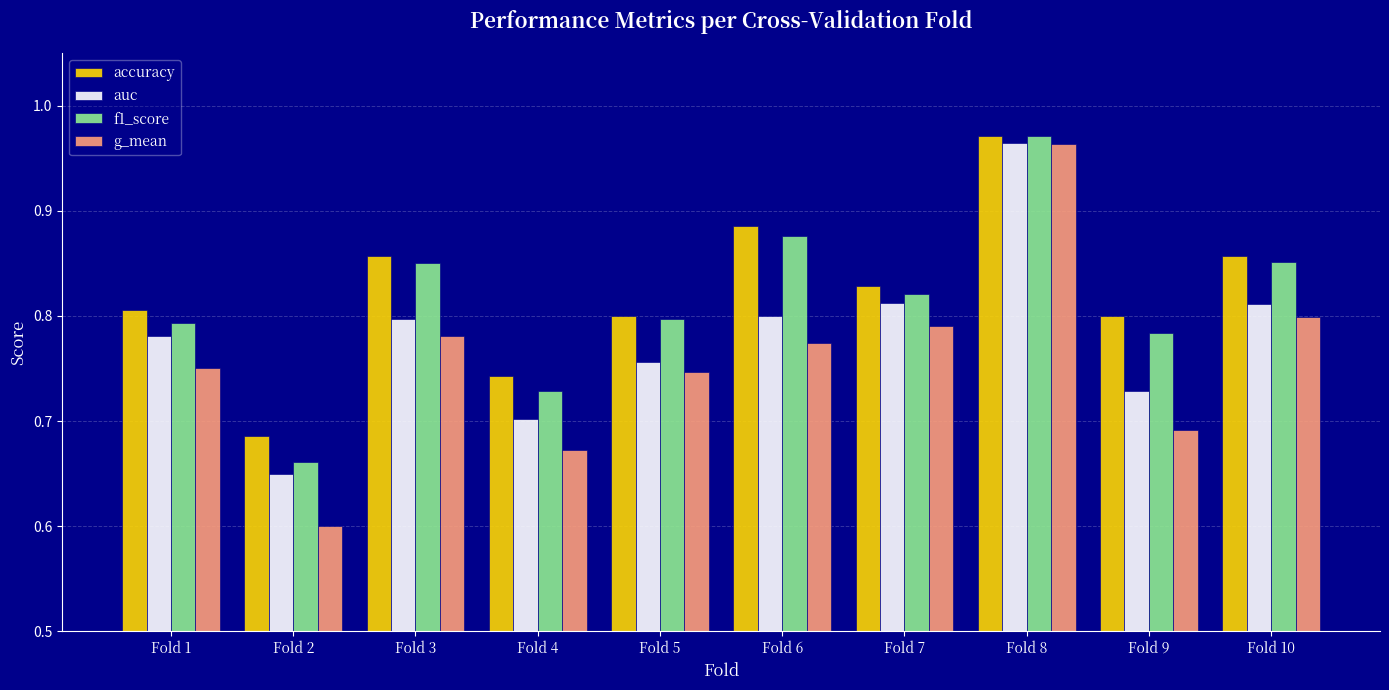

What is the difference between the second highest and minimum values in the g_mean series?

0.2